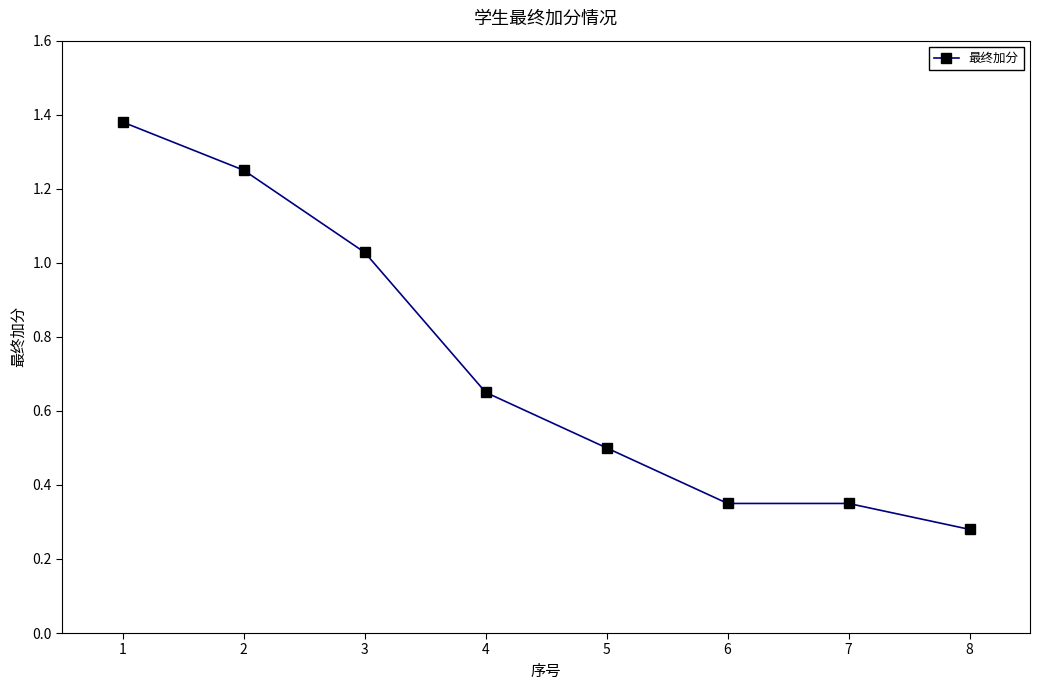

The chart shows a value of 0.5 at 8. True or false?

False